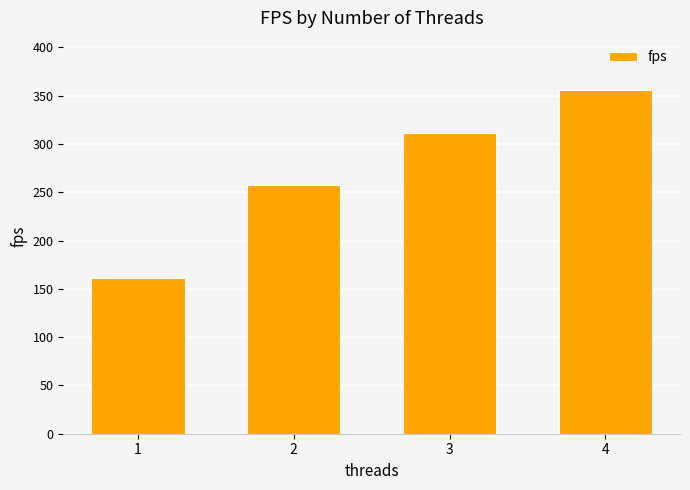

True or false: the data shows 66.4 at 2.

False